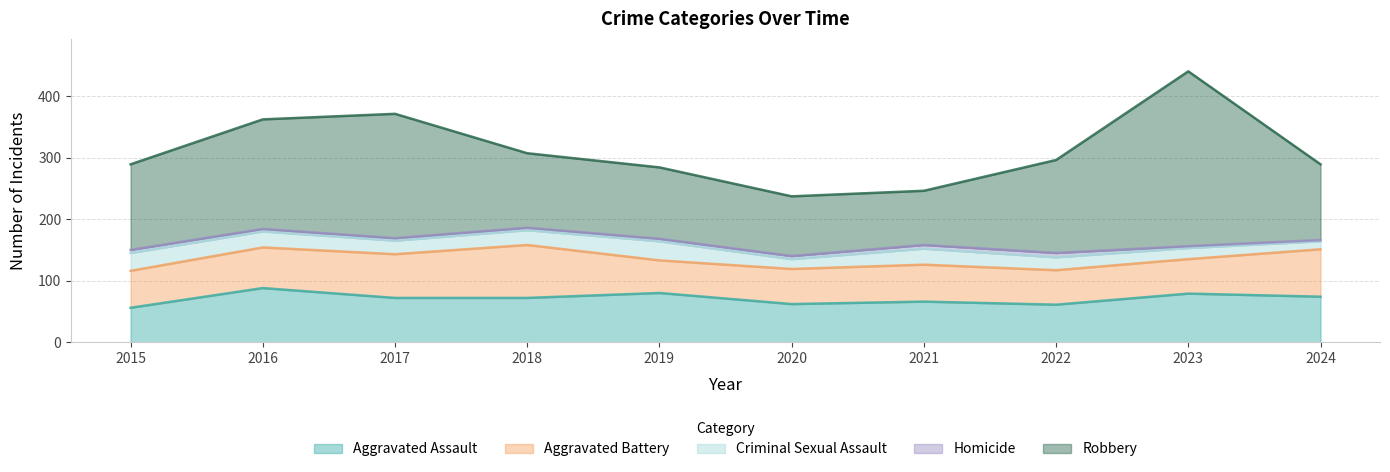

What is the difference between the maximum and minimum values in the Homicide series?

5